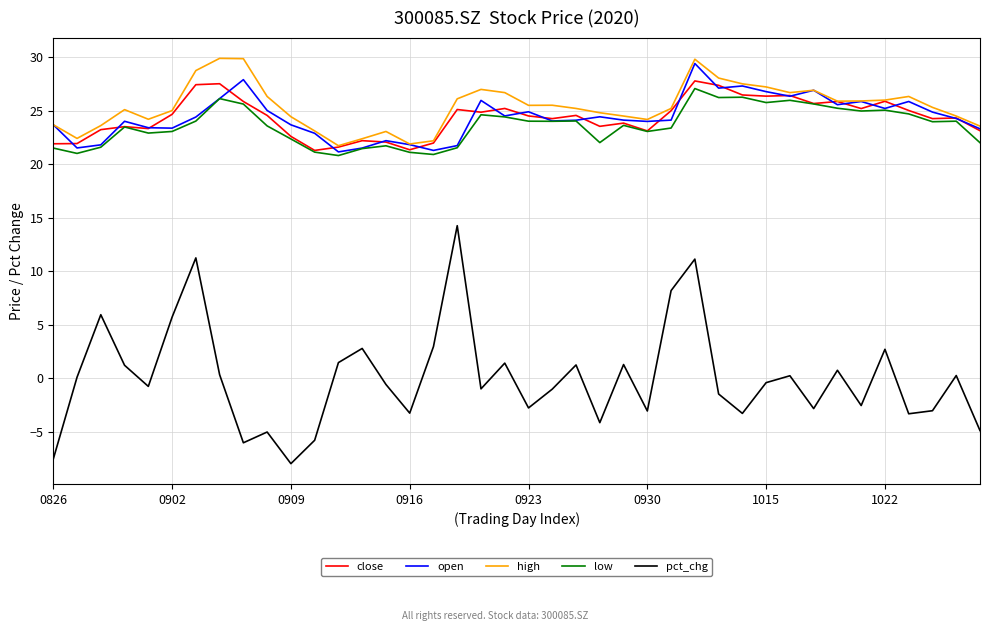

Which series has the largest range (max minus min)?

pct_chg